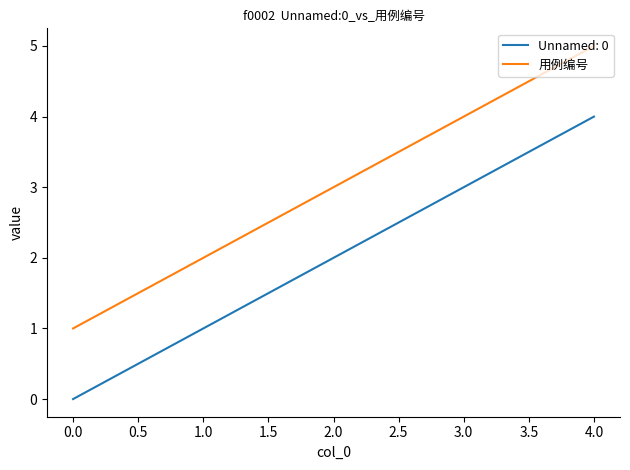

How many lines are shown in the chart?

2